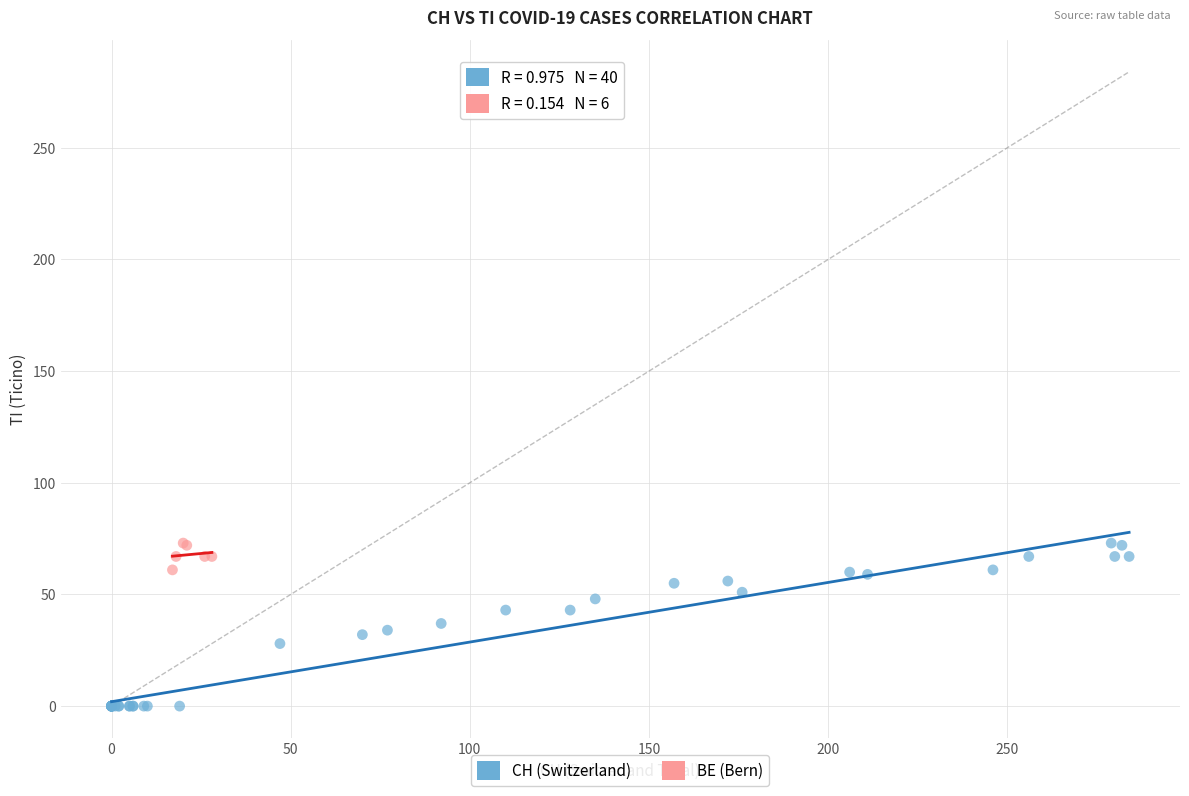

Which series has the largest Y range (max minus min)?

CH (Switzerland)